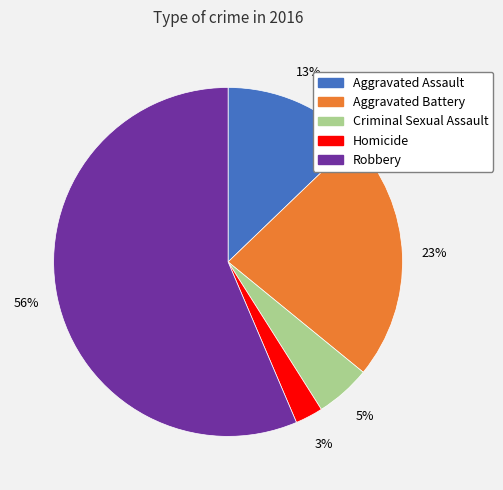

What is the ratio of the value at Criminal Sexual Assault to the value at Aggravated Assault?

0.4